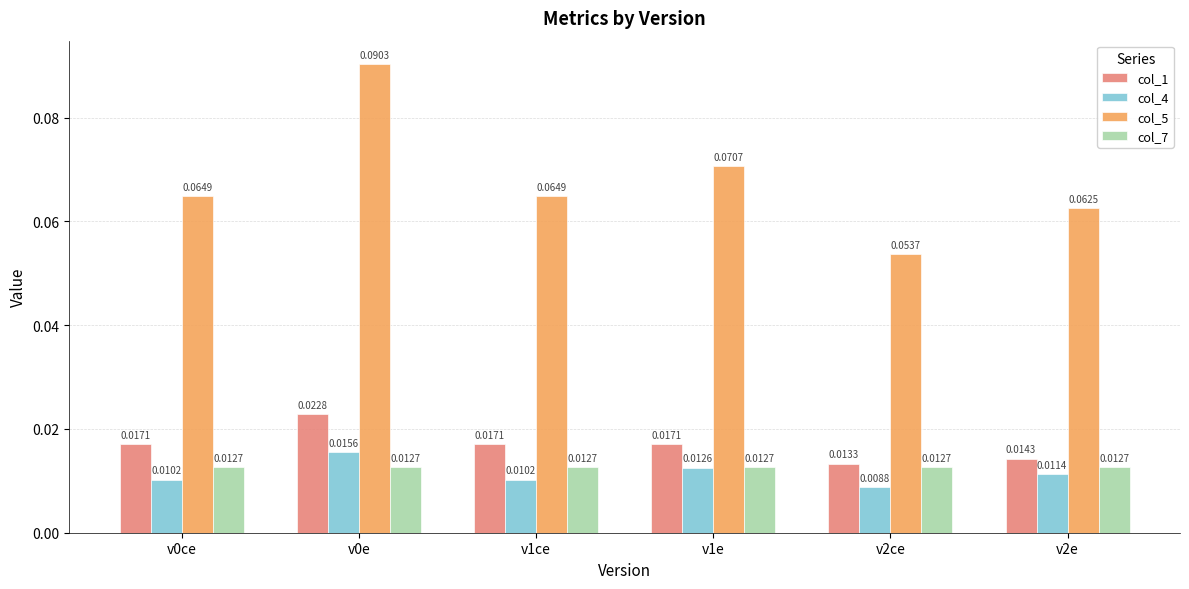

Which series changed the most between v1ce and v2e?

col_1